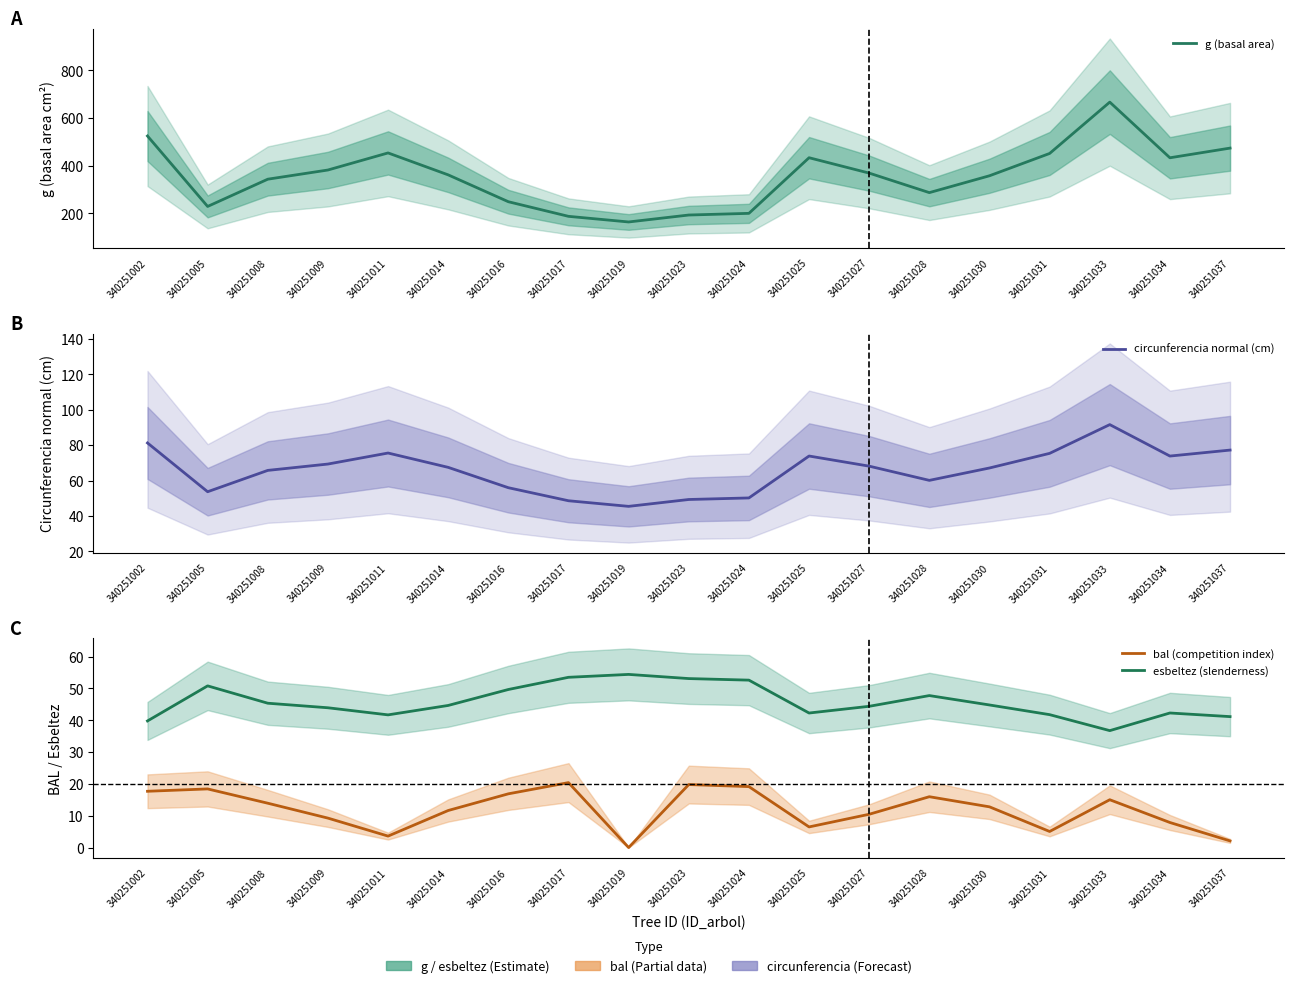

What is the spread (max minus min) of values at 340251031?

446.7